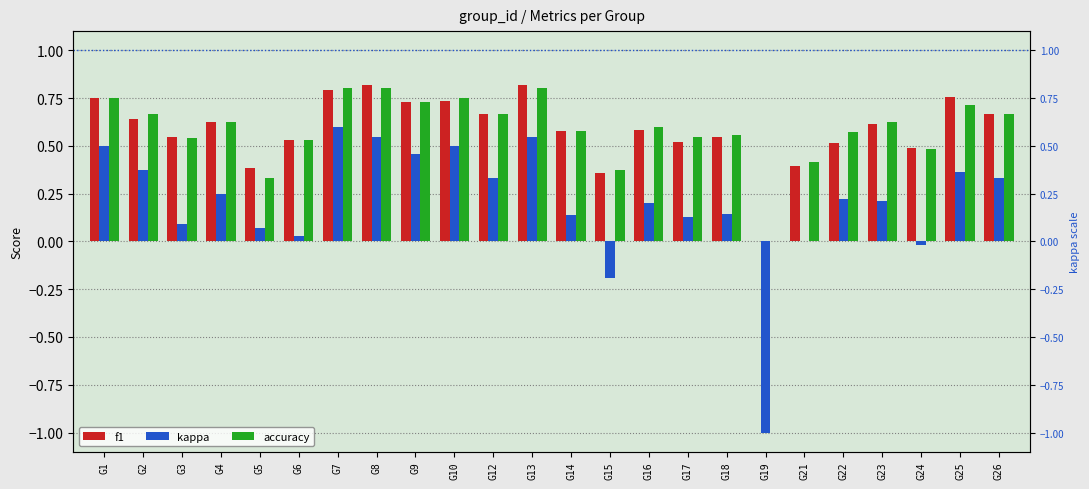

Which category has the lowest value in the accuracy series?

G19